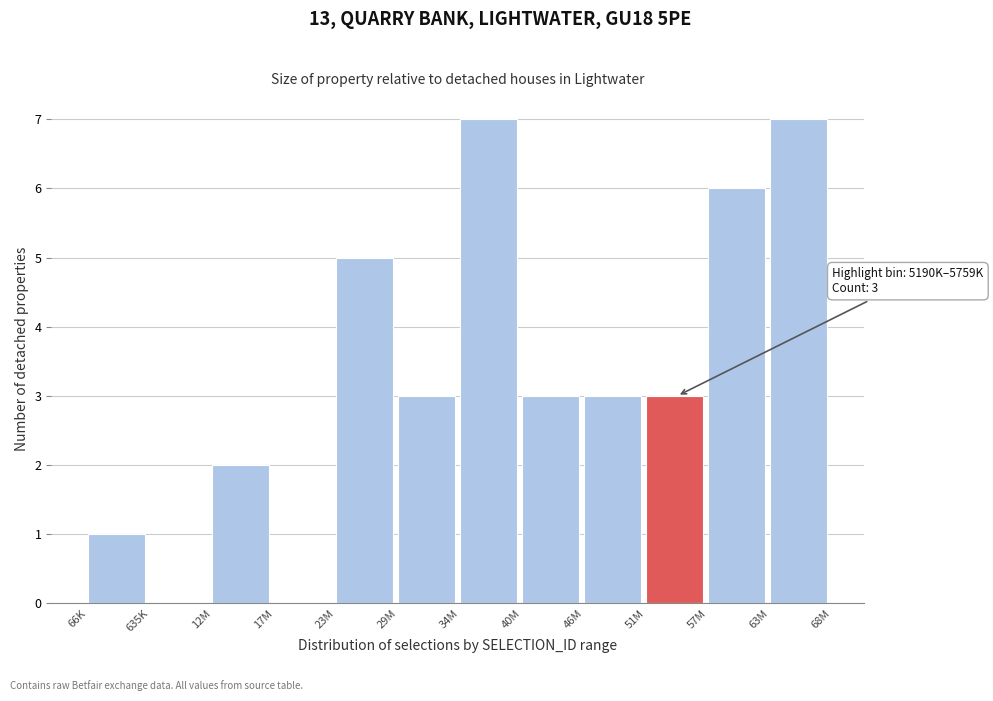

Reading left to right, extract all data points from this chart.

66K=1	635K=0	12M=2	17M=0	23M=5	29M=3	34M=7	40M=3	46M=3	51M=3	57M=6	63M=7